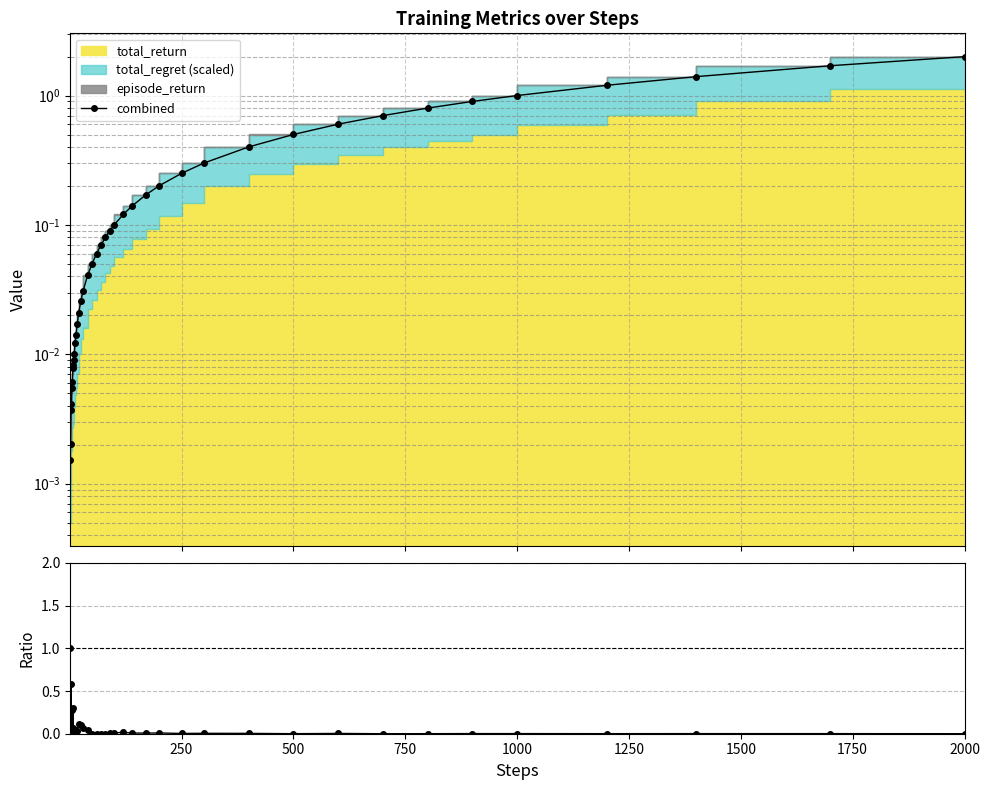

At which category is the sum across all series the highest?

2000